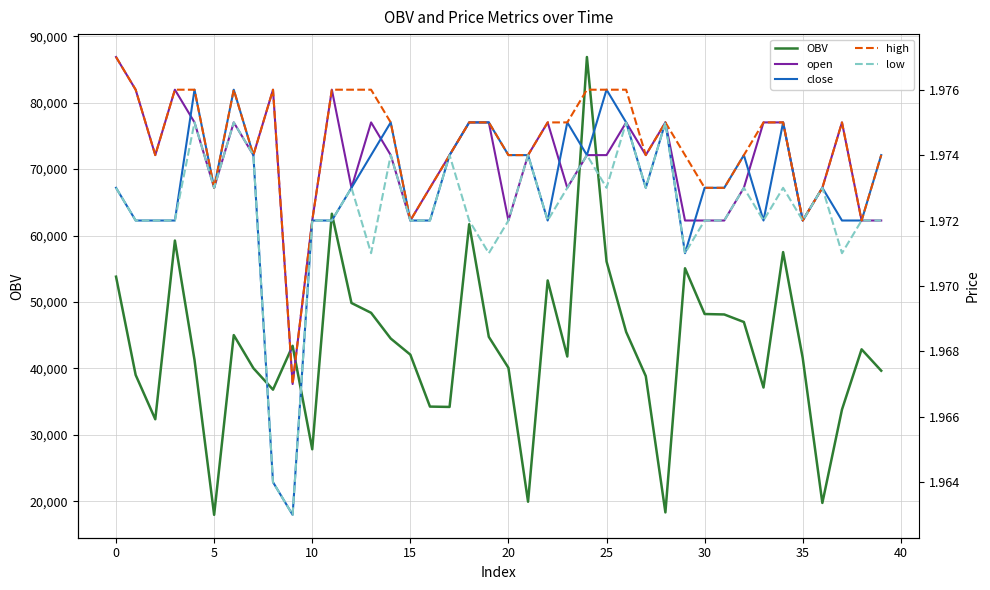

Reading left to right, transcribe all the data shown in this chart.

OBV: 53806.0	39006.7	32336.9	59245.2	41263.4	17944.8	45010.9	40031.6	36791.5	43396.2	27815.3	63281.8	49842.2	48362.1	44492.2	42065.6	34243.5	34192.8	61707.7	44742.8	40081.0	19916.8	53240.6	41783.6	86884.4	56101.8	45484.9	38838.3	18310.9	55070.5	48183.7	48116.0	46979.9	37113.9	57506.9	41544.1	19736.6	33794.8	42865.7	39645.7
open: 2.0	2.0	2.0	2.0	2.0	2.0	2.0	2.0	2.0	2.0	2.0	2.0	2.0	2.0	2.0	2.0	2.0	2.0	2.0	2.0	2.0	2.0	2.0	2.0	2.0	2.0	2.0	2.0	2.0	2.0	2.0	2.0	2.0	2.0	2.0	2.0	2.0	2.0	2.0	2.0
close: 2.0	2.0	2.0	2.0	2.0	2.0	2.0	2.0	2.0	2.0	2.0	2.0	2.0	2.0	2.0	2.0	2.0	2.0	2.0	2.0	2.0	2.0	2.0	2.0	2.0	2.0	2.0	2.0	2.0	2.0	2.0	2.0	2.0	2.0	2.0	2.0	2.0	2.0	2.0	2.0
high: 2.0	2.0	2.0	2.0	2.0	2.0	2.0	2.0	2.0	2.0	2.0	2.0	2.0	2.0	2.0	2.0	2.0	2.0	2.0	2.0	2.0	2.0	2.0	2.0	2.0	2.0	2.0	2.0	2.0	2.0	2.0	2.0	2.0	2.0	2.0	2.0	2.0	2.0	2.0	2.0
low: 2.0	2.0	2.0	2.0	2.0	2.0	2.0	2.0	2.0	2.0	2.0	2.0	2.0	2.0	2.0	2.0	2.0	2.0	2.0	2.0	2.0	2.0	2.0	2.0	2.0	2.0	2.0	2.0	2.0	2.0	2.0	2.0	2.0	2.0	2.0	2.0	2.0	2.0	2.0	2.0